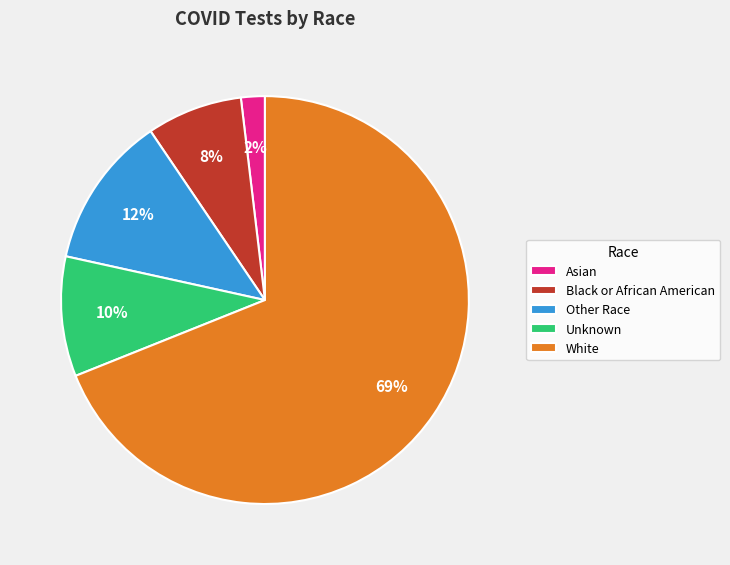

To the nearest percent, what is the average slice percentage?

20%